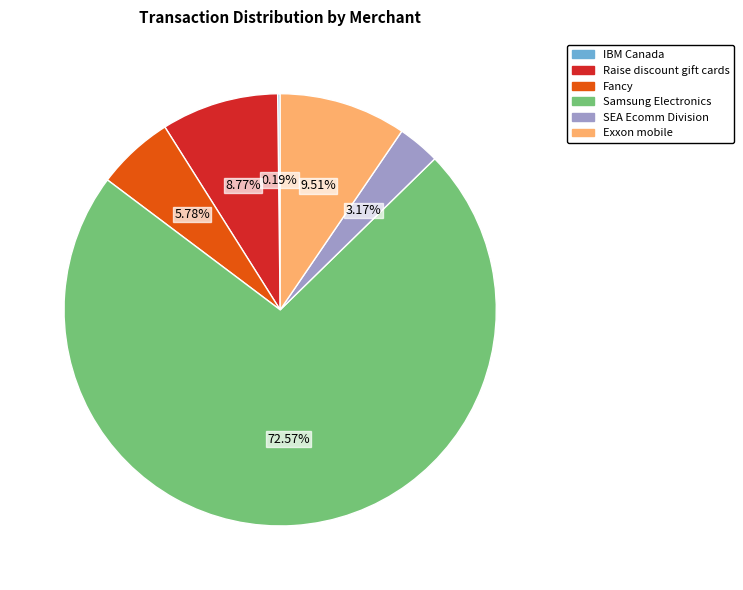

What is the largest slice in the pie chart?

Samsung Electronics